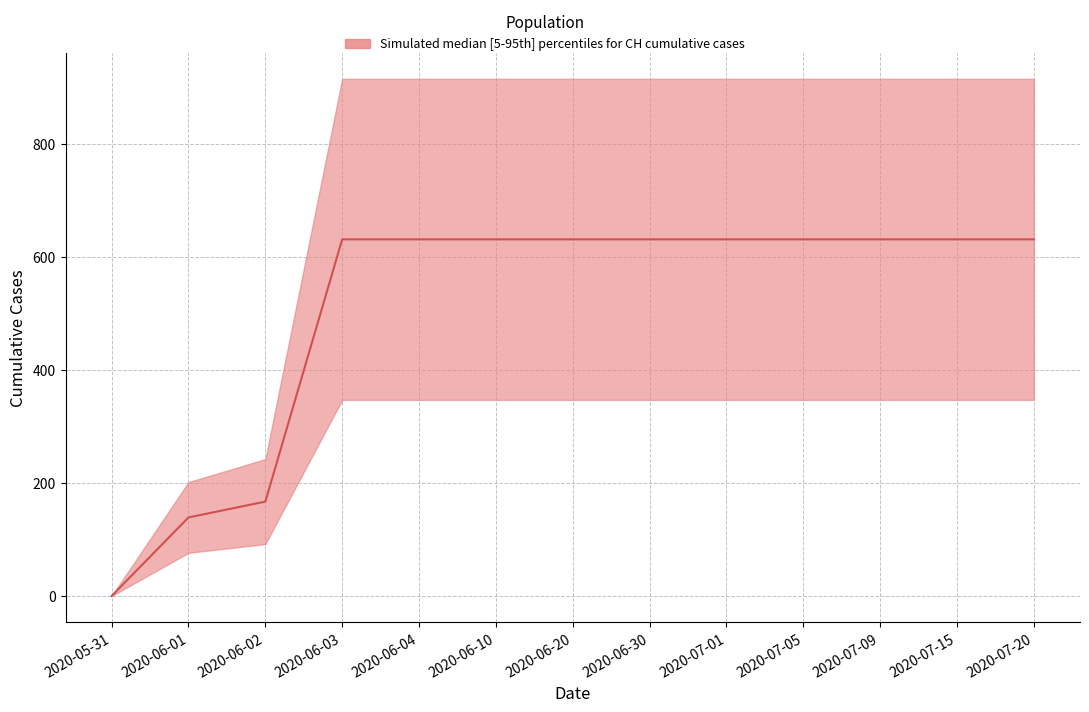

How many lines are shown in the chart?

1